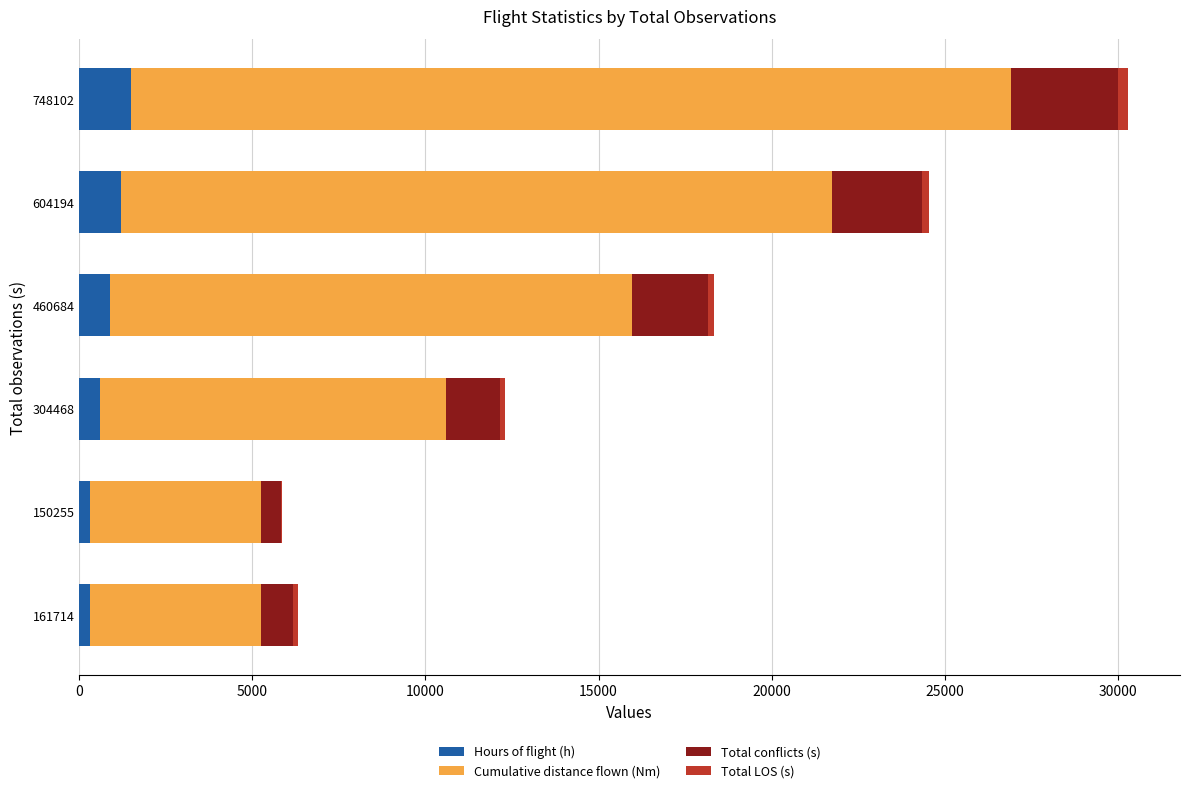

At which category is the sum across all series the highest?

748102